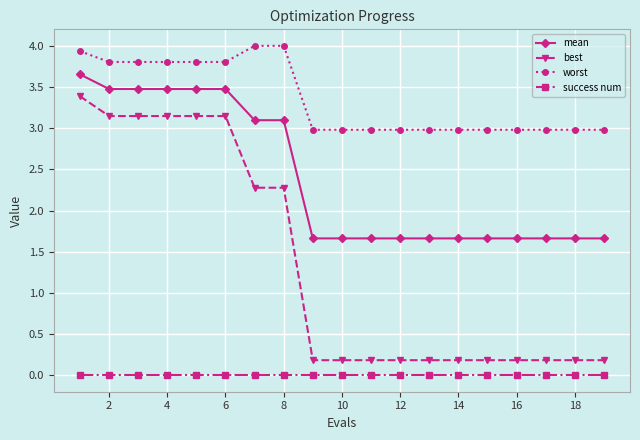

List the series in order of their overall mean, lowest first.

success num, best, mean, worst